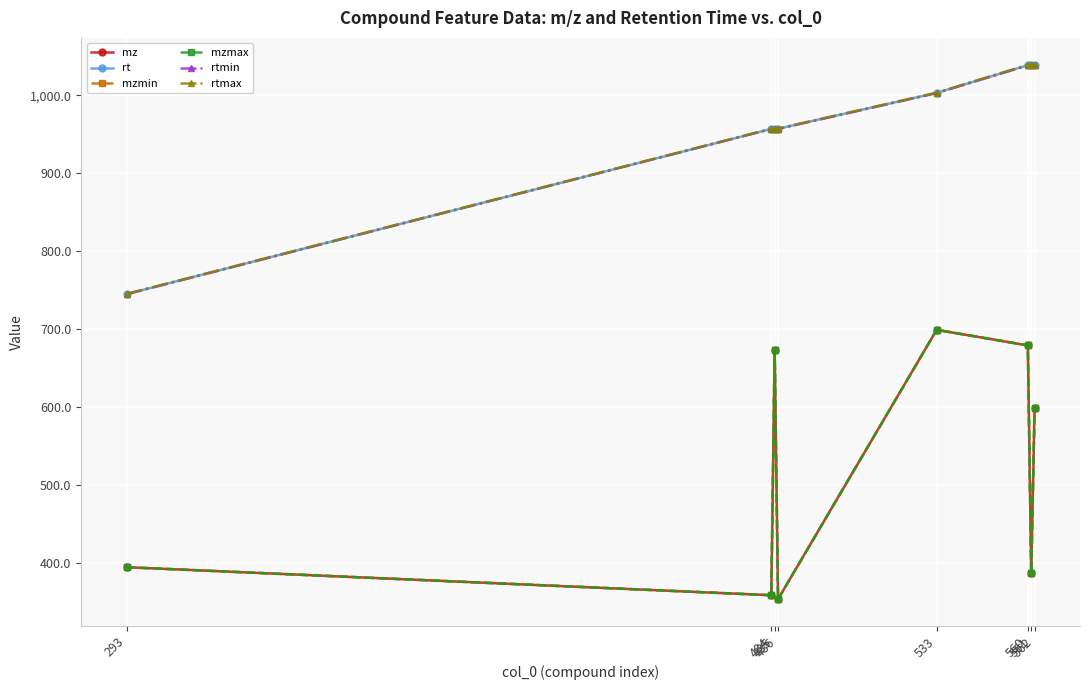

Read the rt value at 293.

745.3